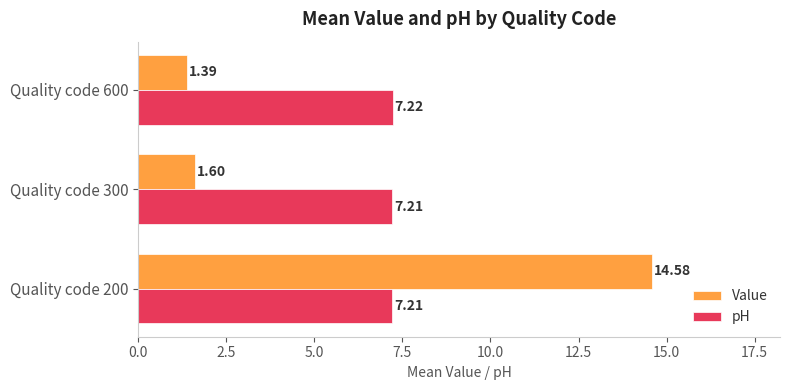

What are all the series names shown in the legend?

Value, pH